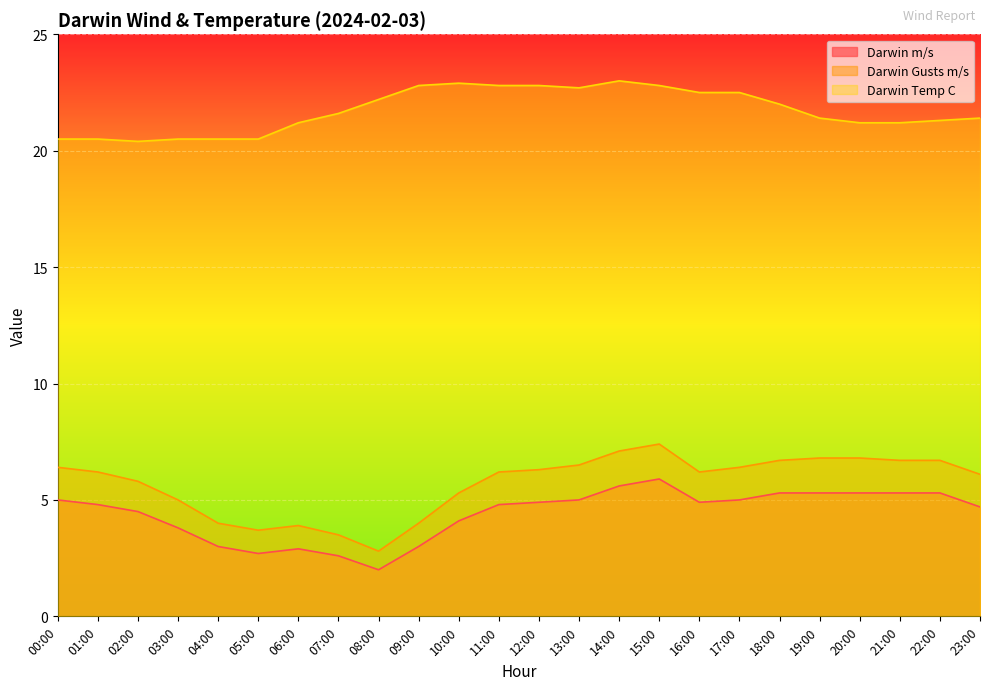

True or false: Darwin m/s and Darwin Temp C intersect in this chart.

False